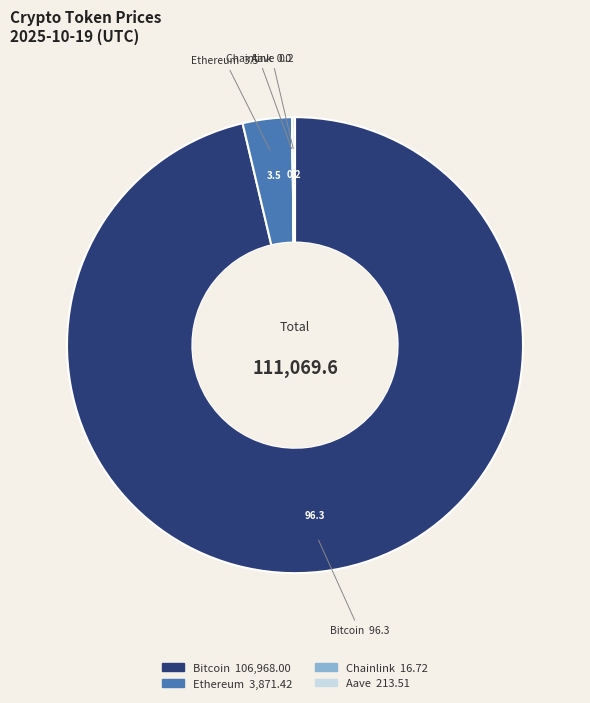

Is it true that Bitcoin is 96% of the pie?

True